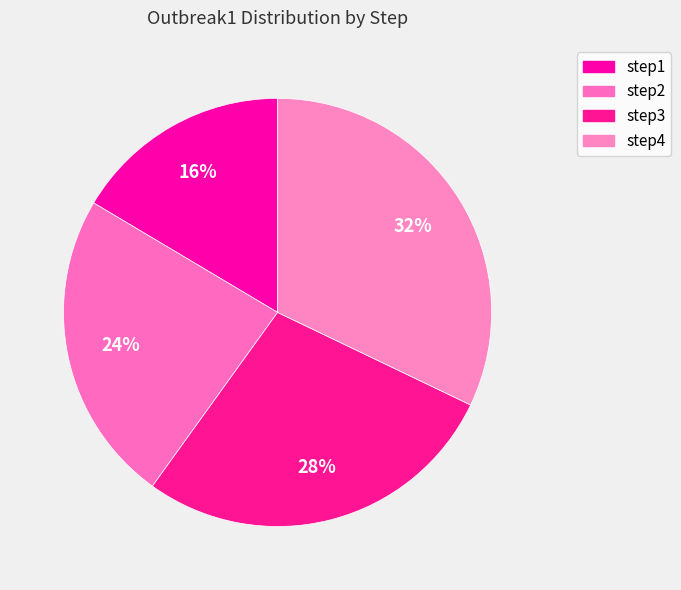

Rank the categories by value from highest to lowest.

step4, step3, step2, step1